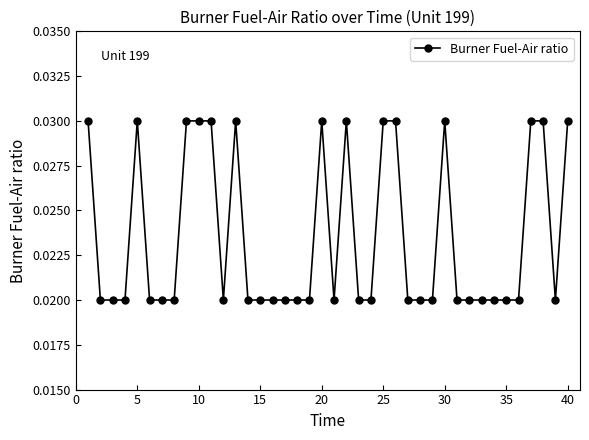

True or false: the data has more than 2 interior local peaks.

True